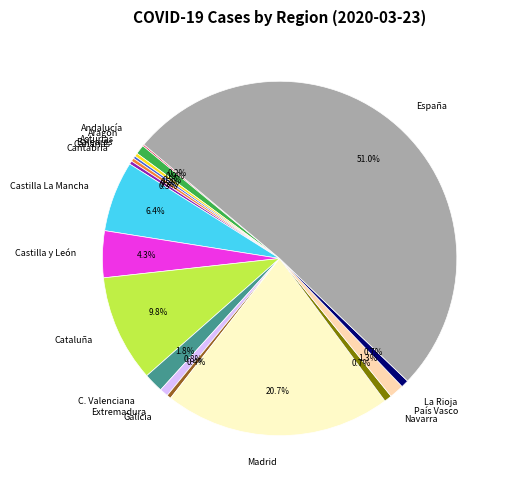

Does Cantabria represent more than half of the total?

No